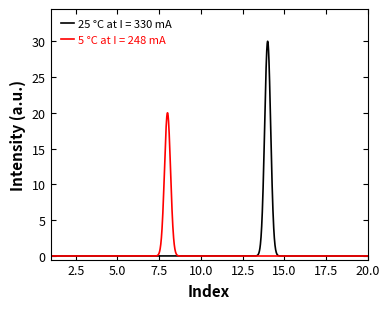

List the series in order of their peak value, lowest first.

5 °C at I = 248 mA, 25 °C at I = 330 mA